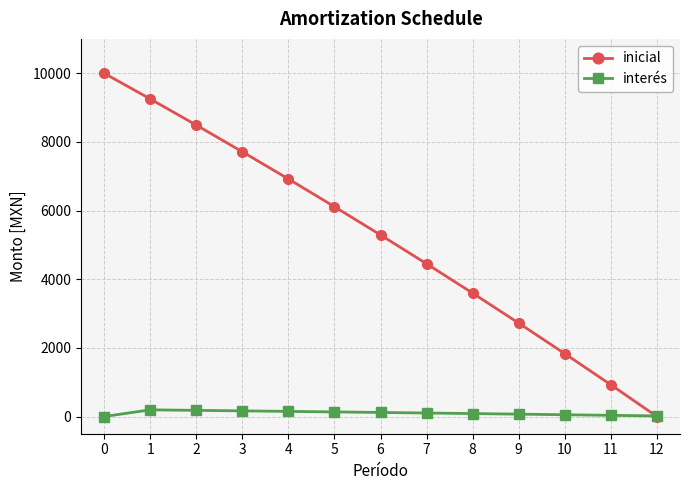

What is the difference between the inicial values at 0 and 11?

9075.3